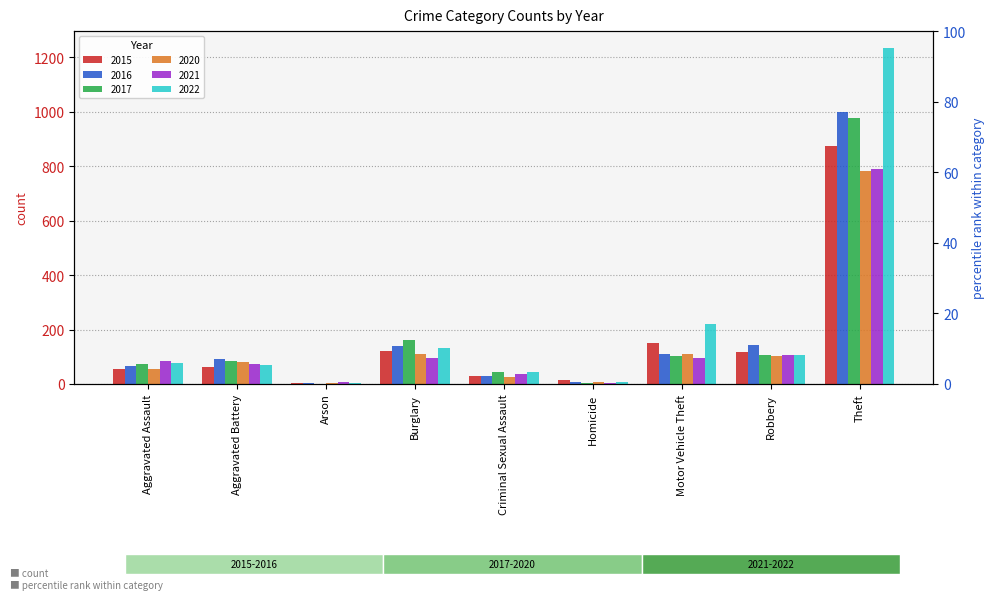

What is the label of the 4th bar from the left?

Burglary